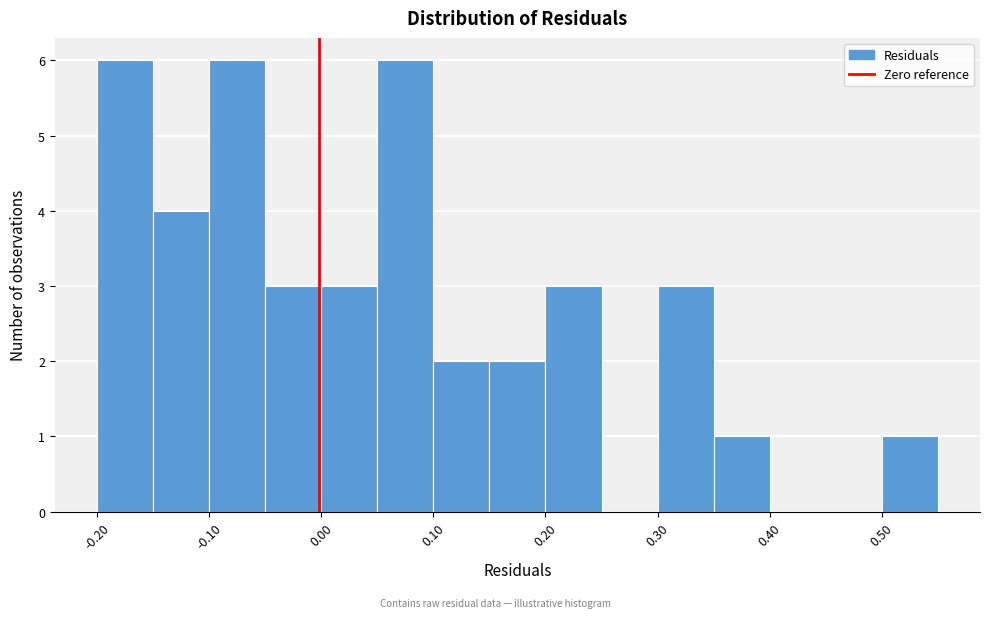

Reading left to right, transcribe this chart: for each bar, give the range it covers on the x-axis and its height. Neither the bar edges nor the heights are printed on the chart, so give them approximately, as read against the axes.

-0.20 to -0.15: 6
-0.15 to -0.10: 4
-0.10 to -0.05: 6
-0.05 to 0.00: 3
0.00 to 0.05: 3
0.05 to 0.10: 6
0.10 to 0.15: 2
0.15 to 0.20: 2
0.20 to 0.25: 3
0.25 to 0.30: 0
0.30 to 0.35: 3
0.35 to 0.40: 1
0.40 to 0.45: 0
0.45 to 0.50: 0
0.50 to 0.55: 1